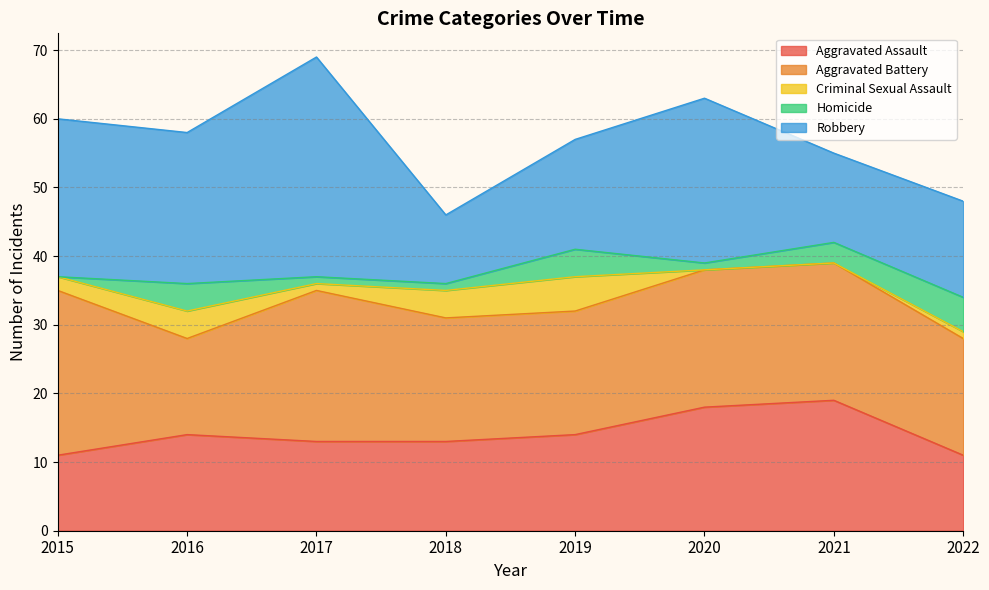

Is the value of Homicide at 2016 greater than the value of Aggravated Battery at 2020?

No